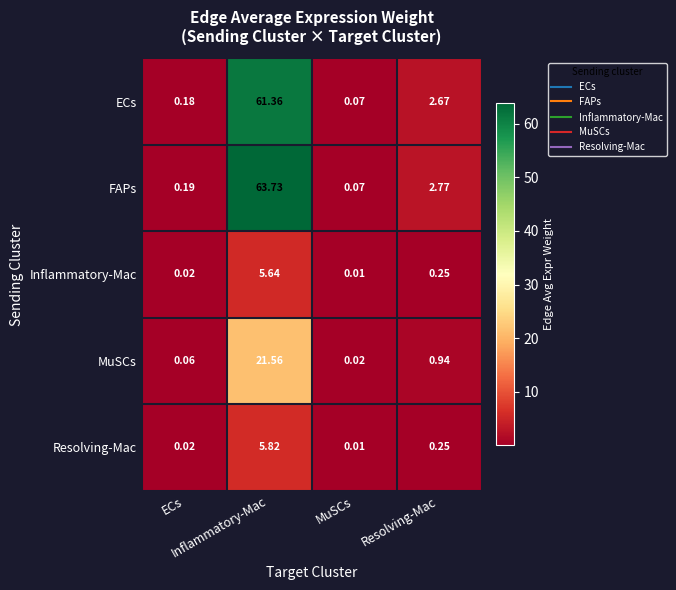

Which series has the widest spread of values?

FAPs